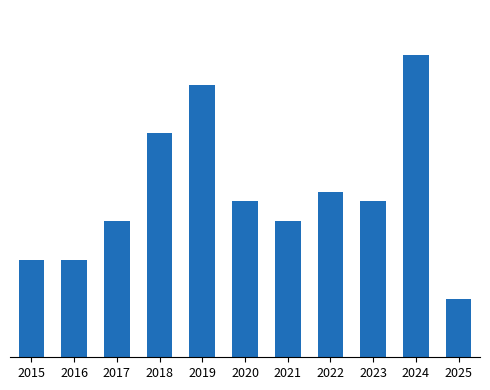

What is the difference between the second highest and second lowest values?

18